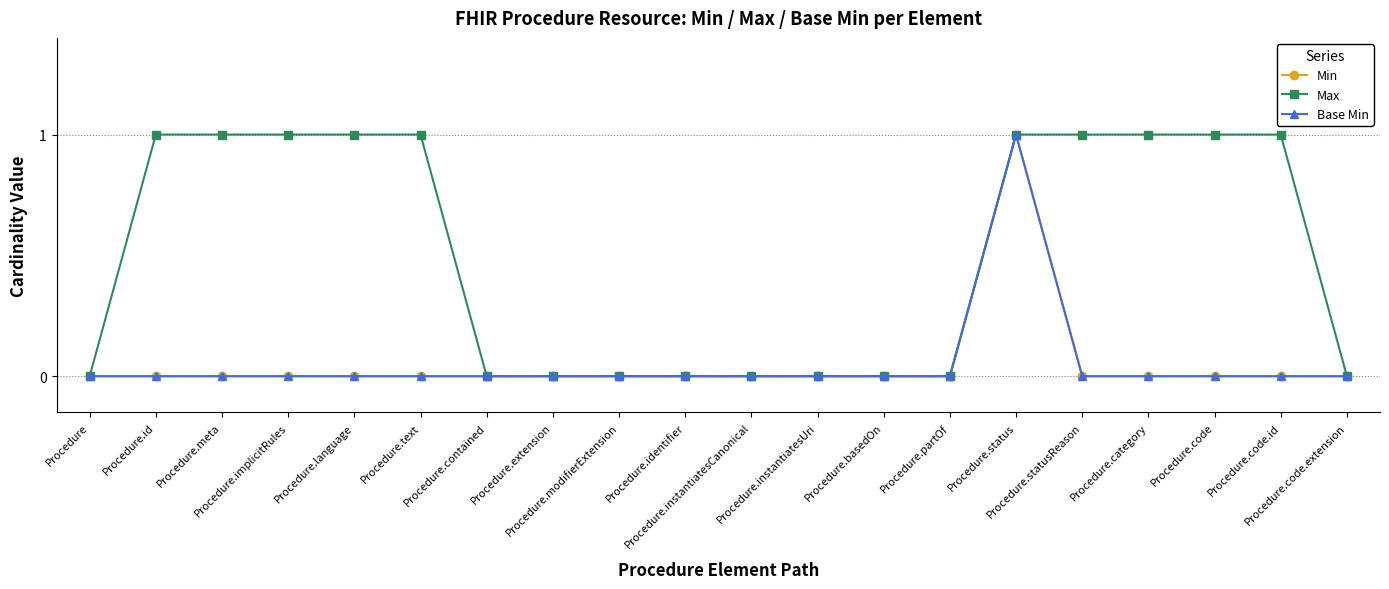

What is the maximum value for Base Min?

1